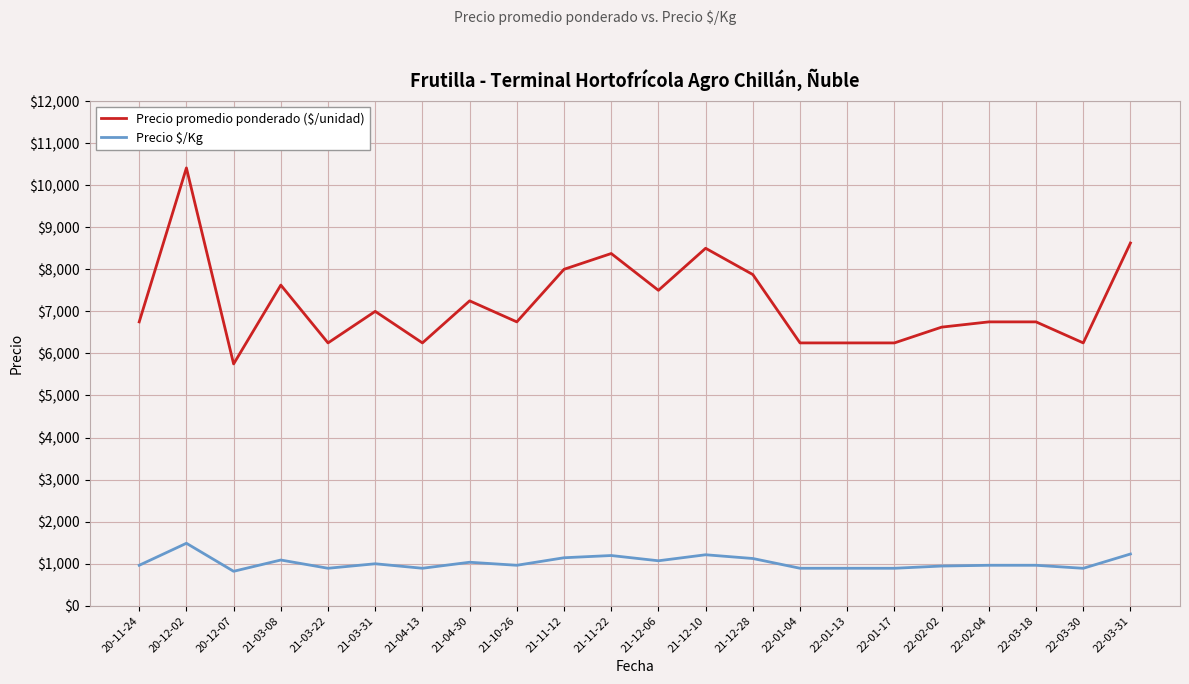

Which series has the widest spread of values?

Precio promedio ponderado ($/unidad)